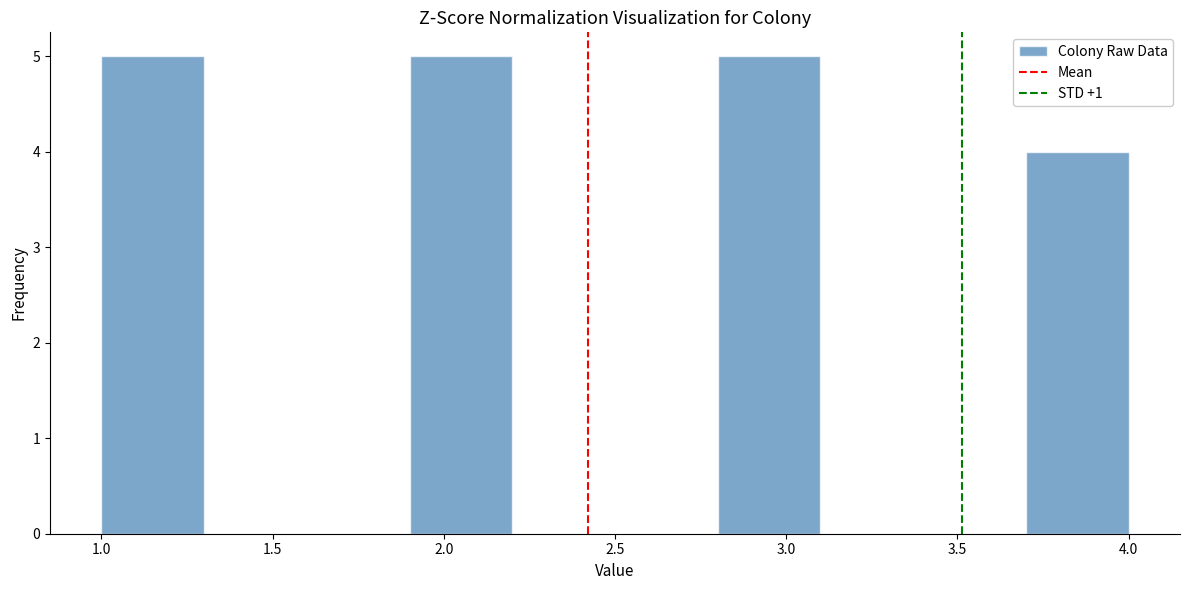

How tall is the bar that spans 2.8 to 3.1 on the x-axis? The values are not printed on the chart, so give them approximately, as read against the axis.

5